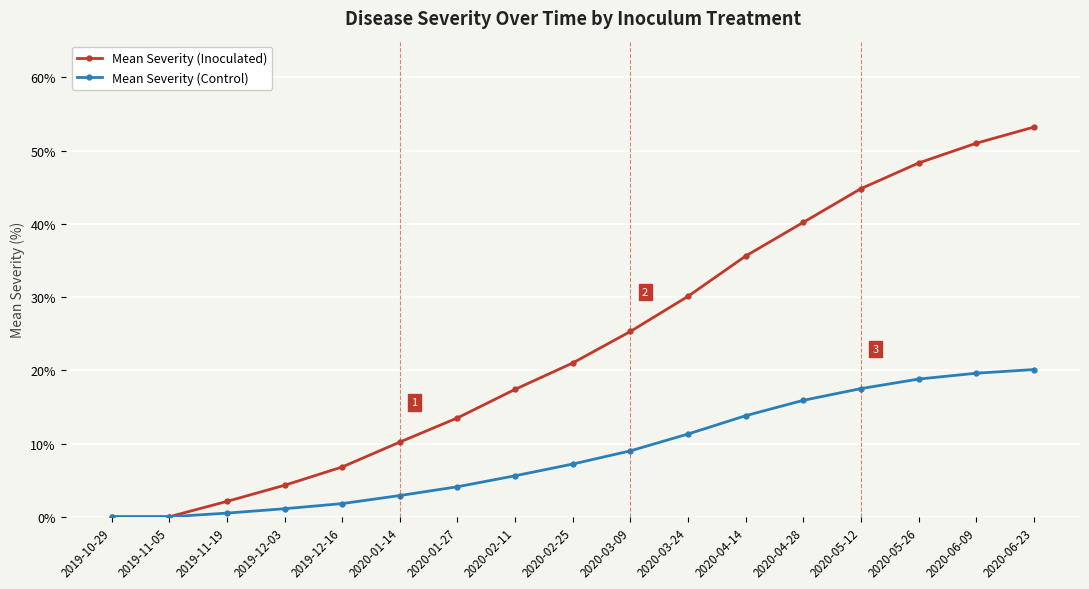

What value does the Mean Severity (Control) series have at 2019-11-19?

0.5